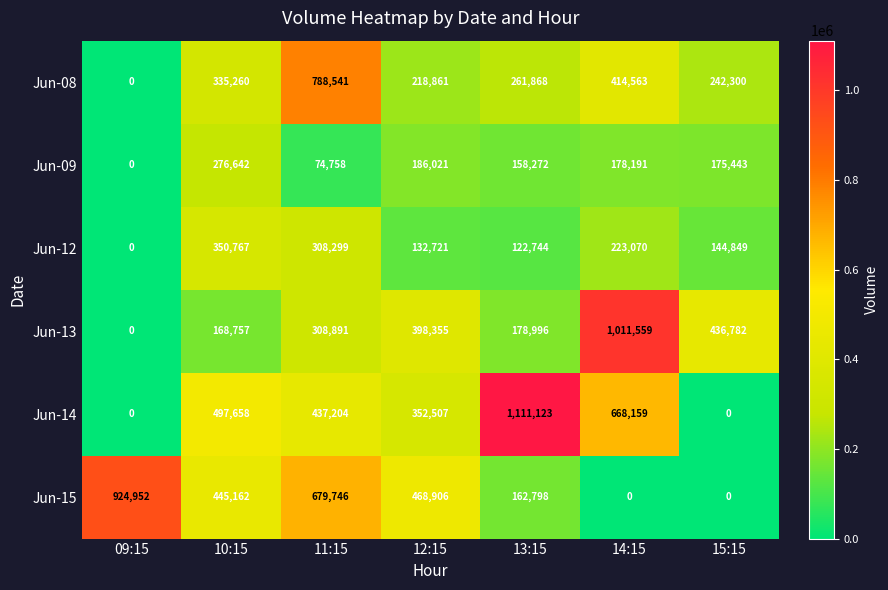

At which label is Jun-09 closest to 138321?

13:15